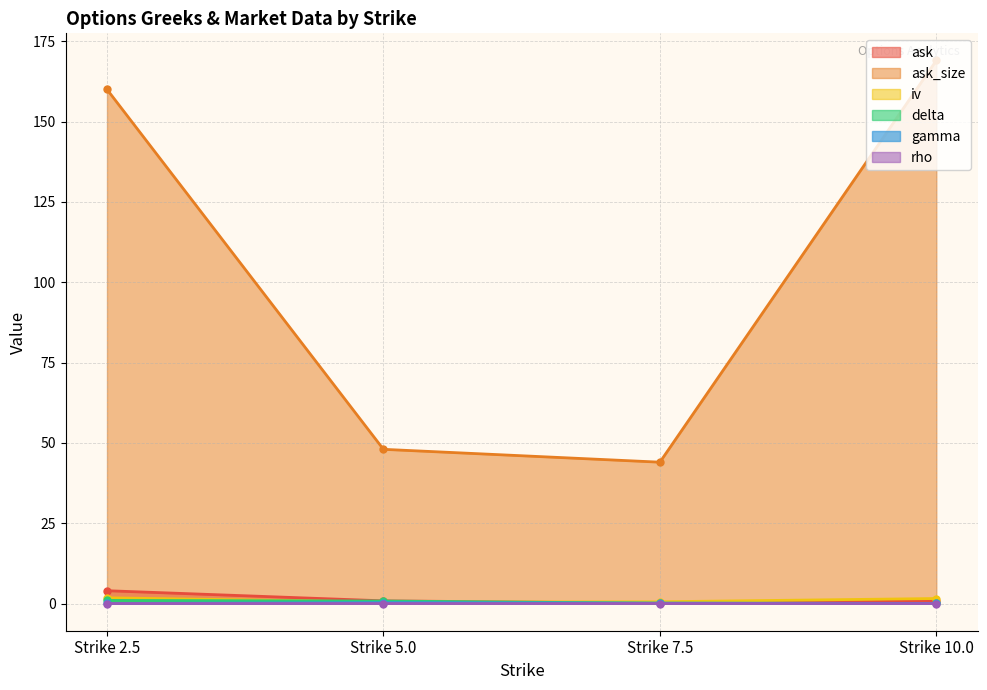

What is the lowest value of the iv series?

0.5